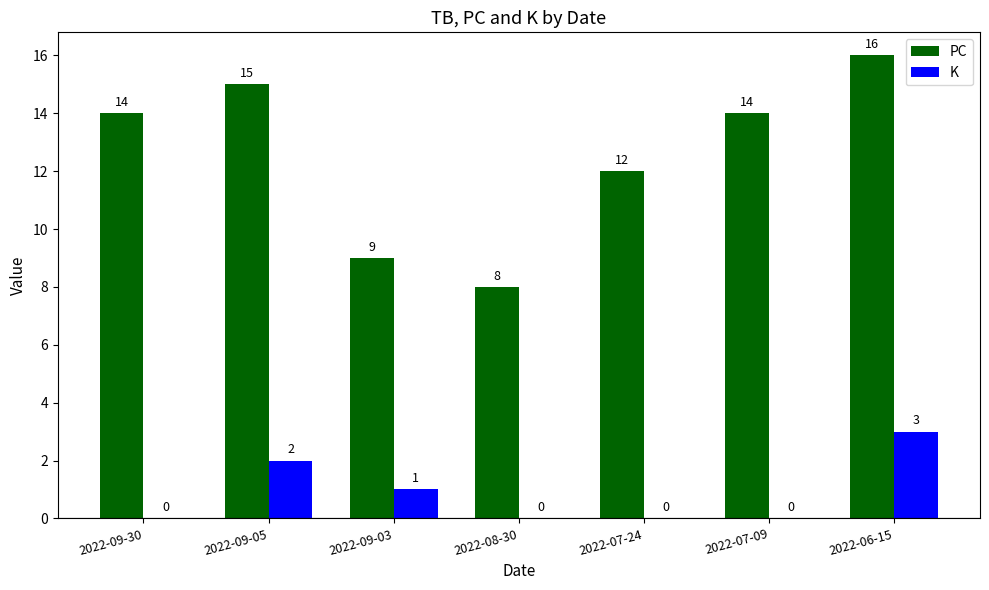

What is the total value across all series at 2022-09-03?

10